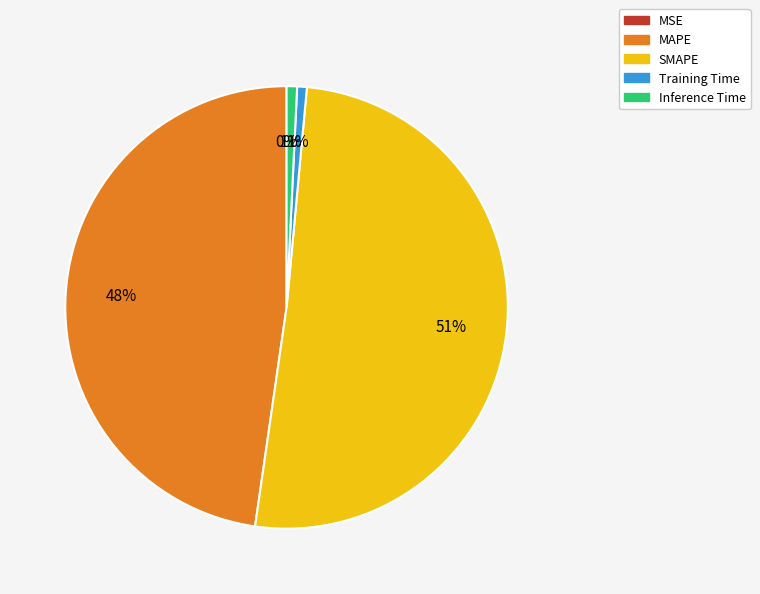

To the nearest percent, what portion does MAPE represent?

48%